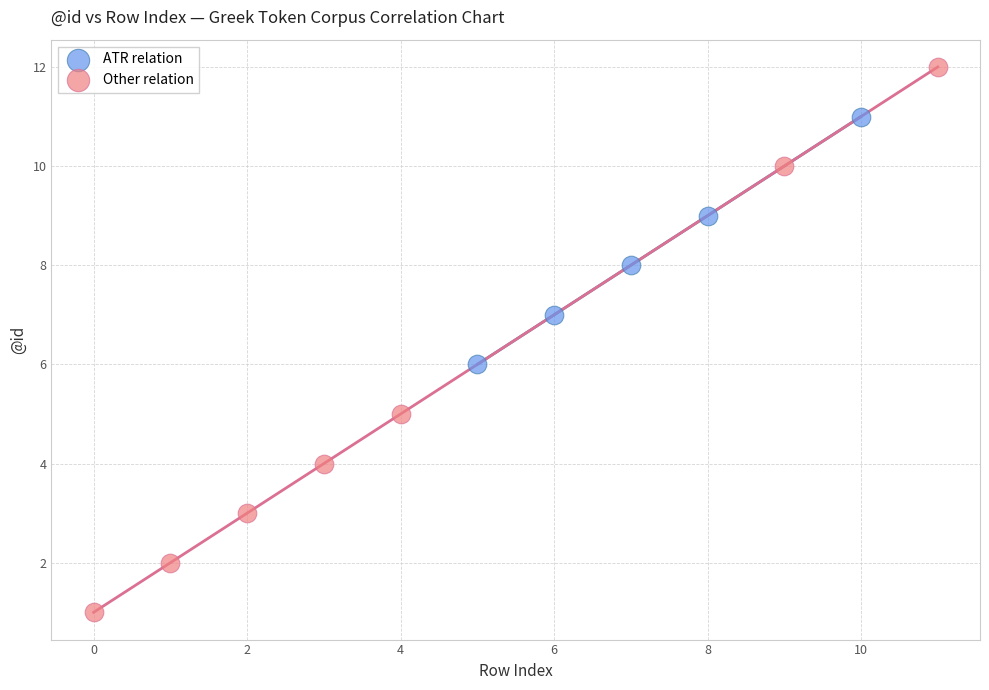

Which series has the widest spread of Y values?

Other relation